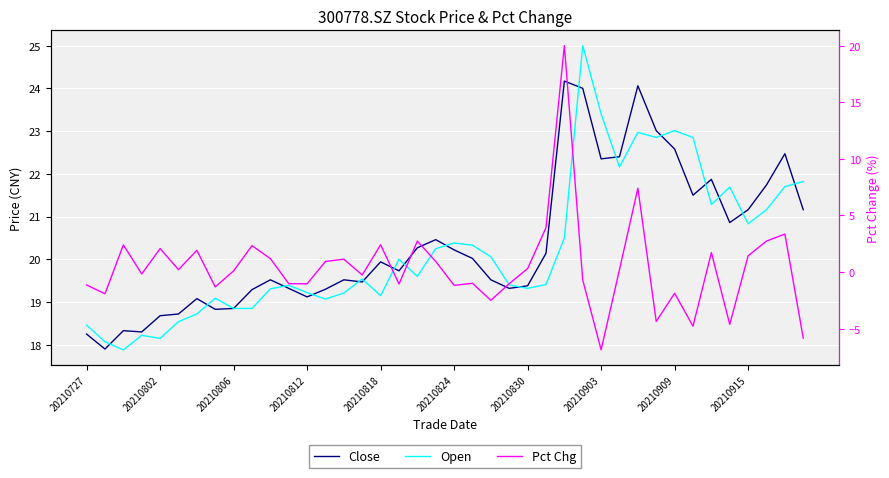

How many interior local peaks does the Open series have?

10